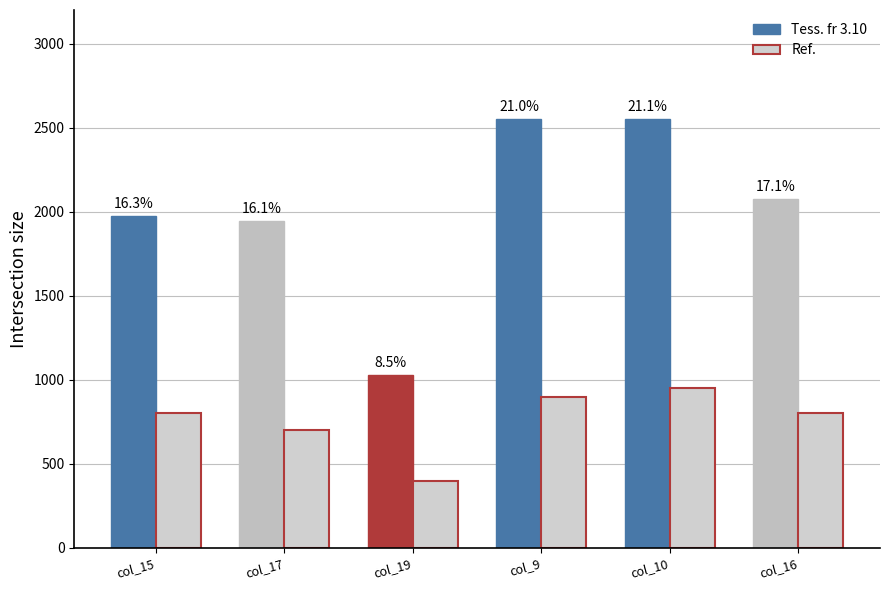

Which series changed the most between col_17 and col_9?

Tess. fr 3.10